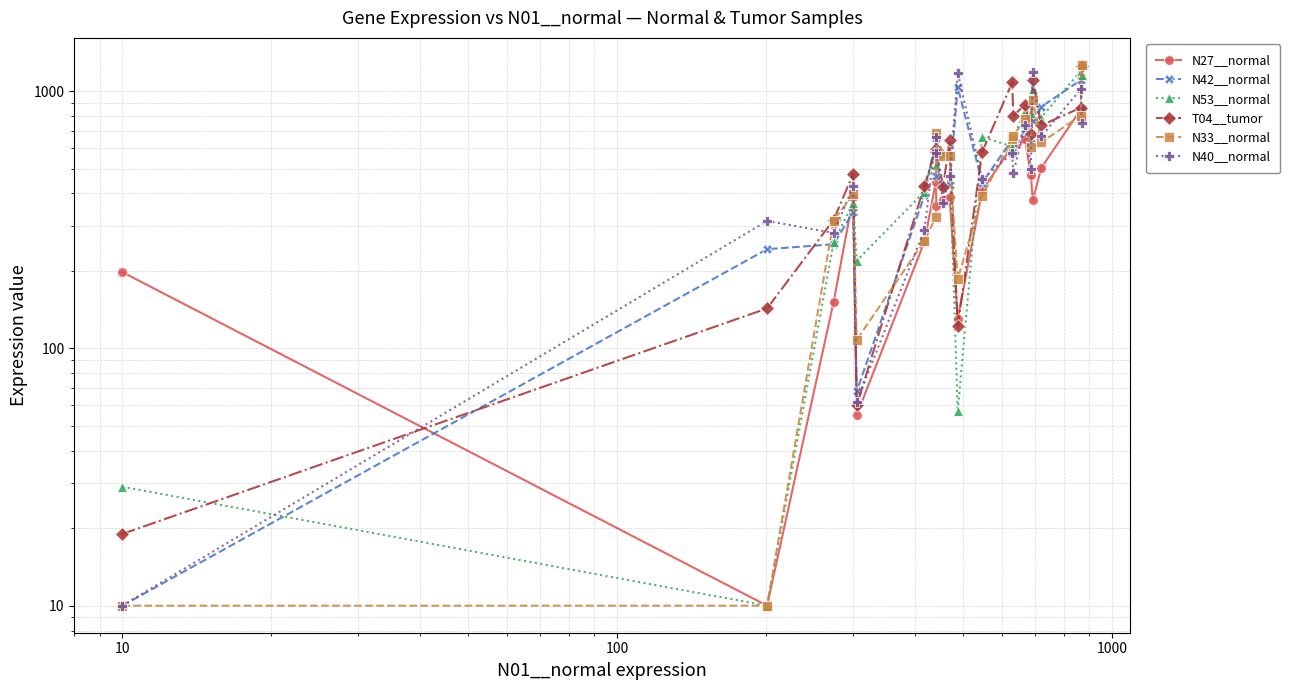

What are all the series names shown in the legend?

N27__normal, N42__normal, N53__normal, T04__tumor, N33__normal, N40__normal